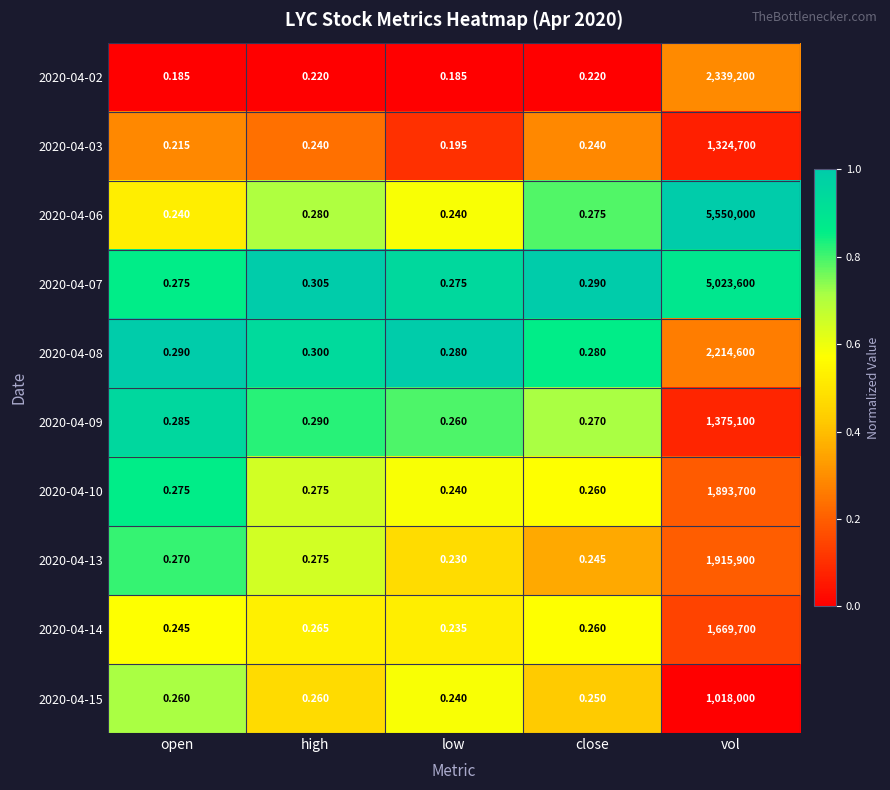

At which category does the chart reach its peak across all series?

vol